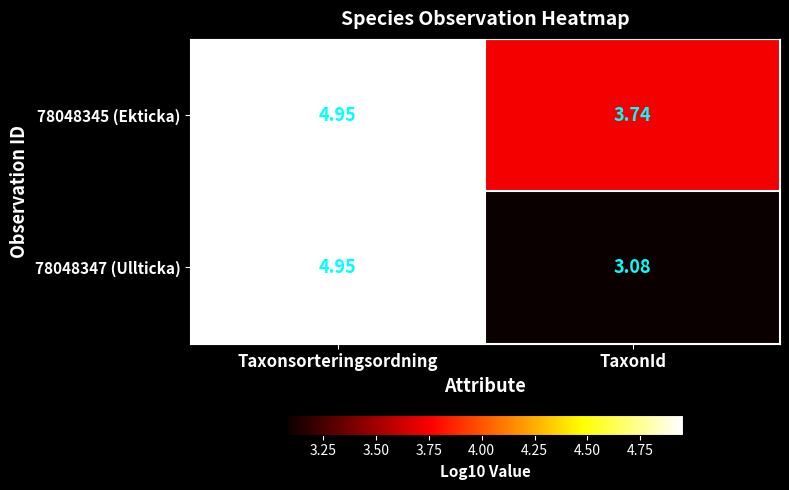

Which series has the largest range (max minus min)?

78048347 (Ullticka)